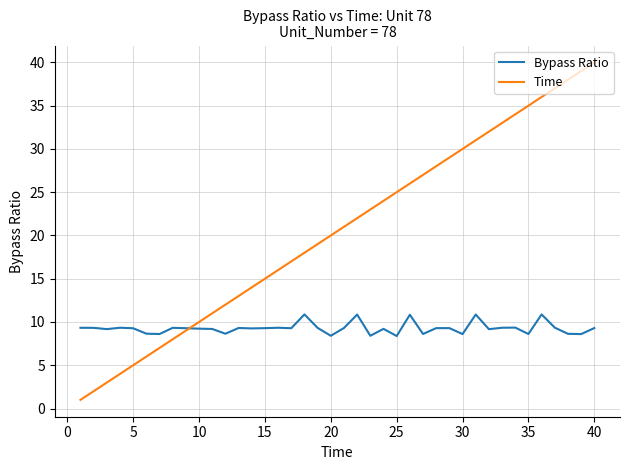

What is the maximum value for Time?

40.0